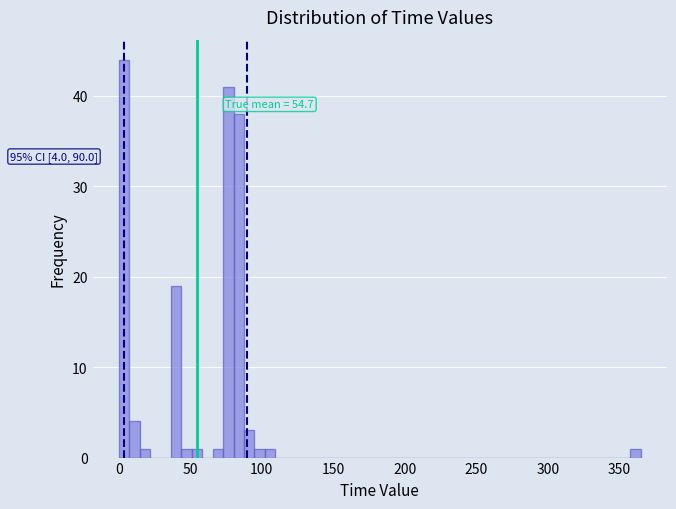

Around what value on the x-axis is the tallest bar? Give the approximate position of its centre, as read against the axis.

5